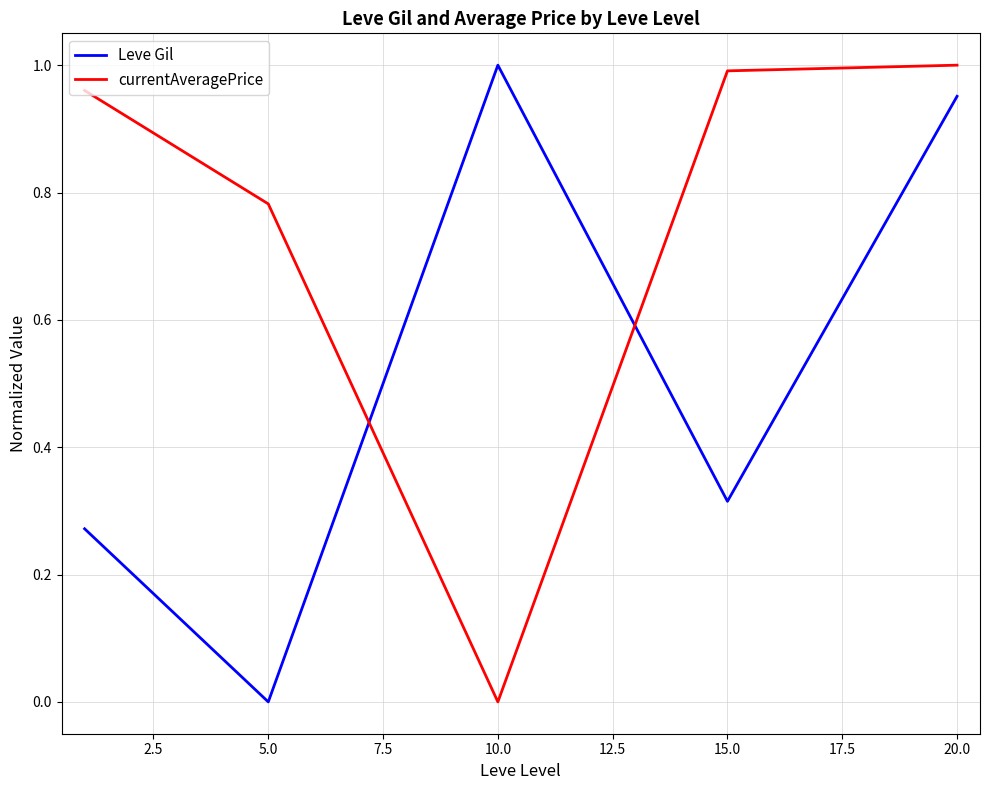

How many times do Leve Gil and currentAveragePrice cross each other?

2